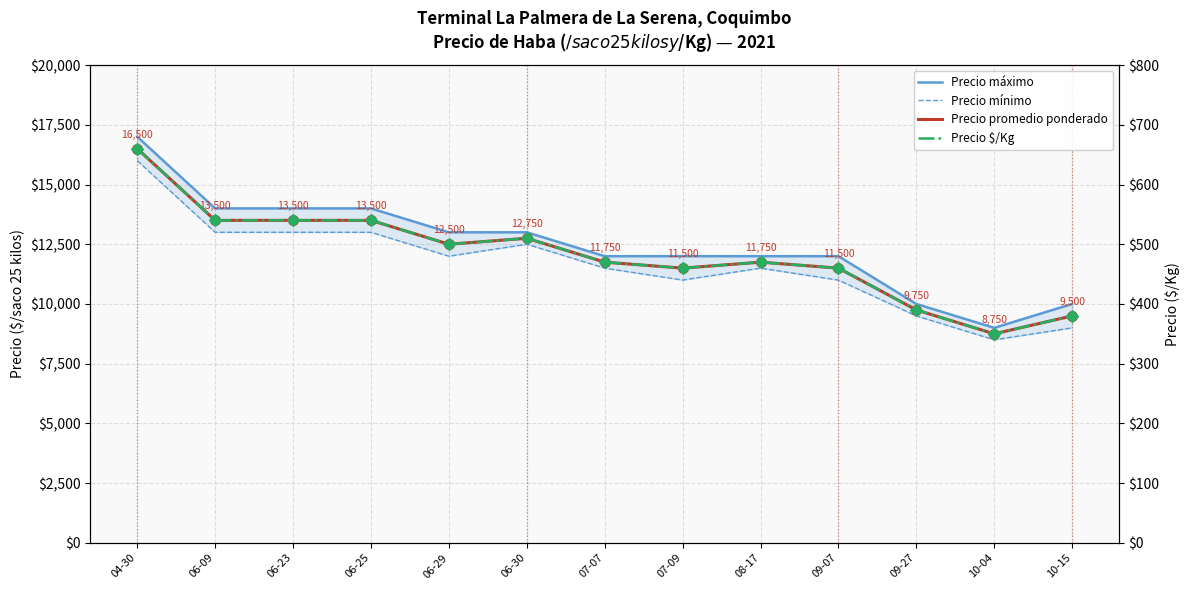

Is the value of Precio mínimo at 07-09 greater than the value of Precio promedio ponderado at 07-07?

No